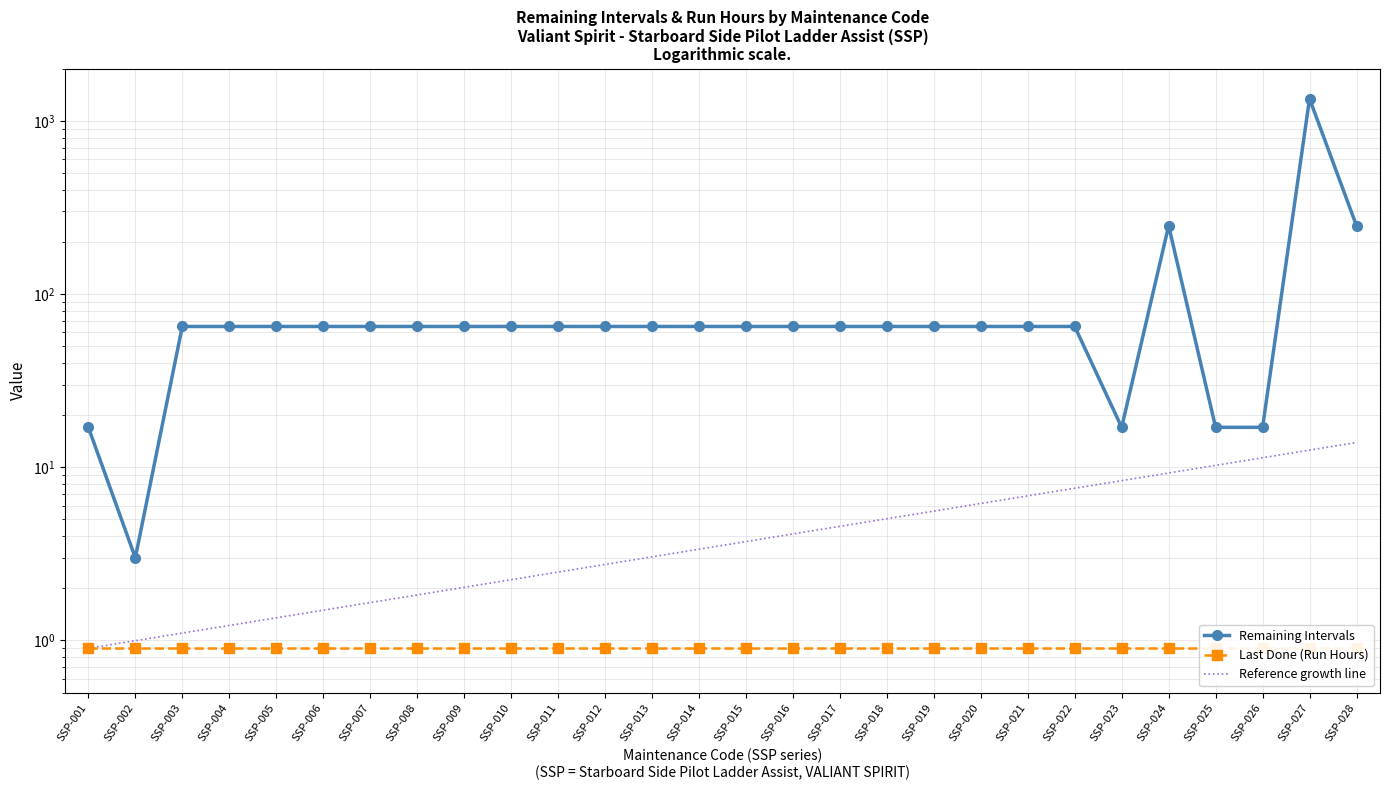

Where is Remaining Intervals nearest to the value 673?

SSP-024